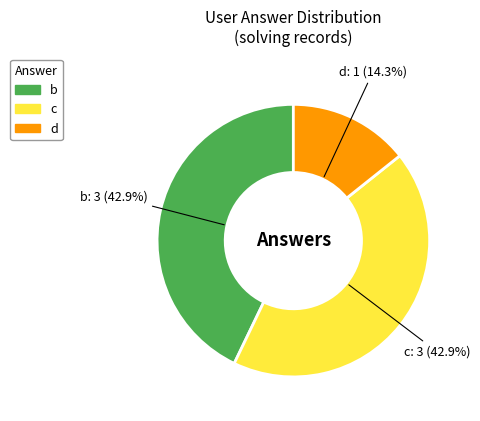

To the nearest percent, what is the difference between the d and b slice percentages?

29%